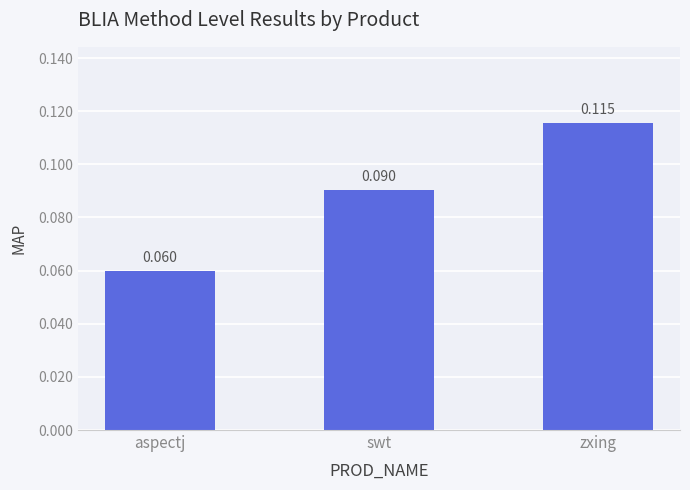

Does the chart contain stacked bars?

No